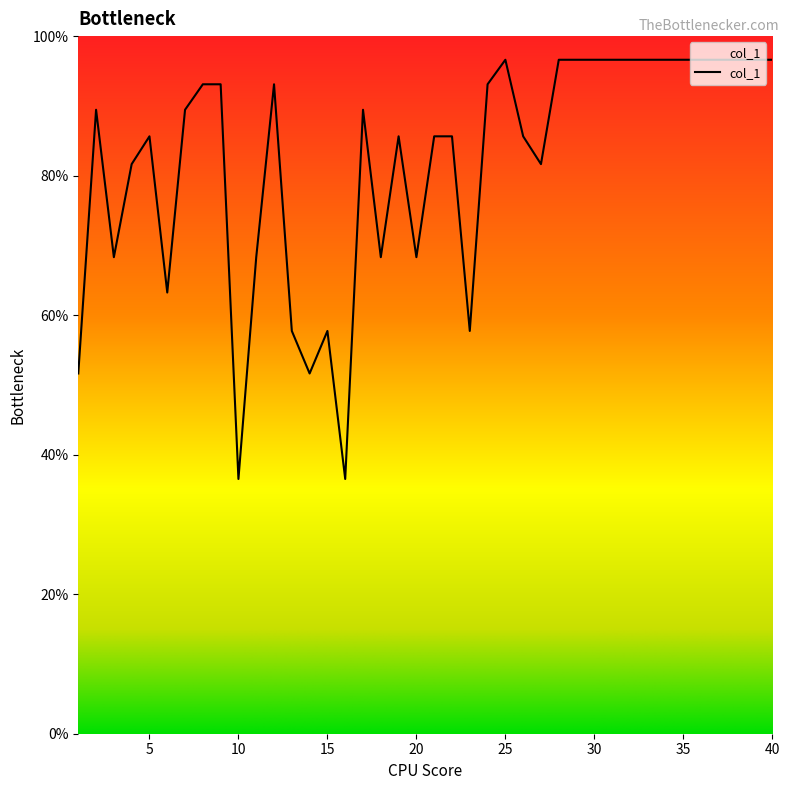

True or false: there are more than 0 points higher than both neighbors.

True